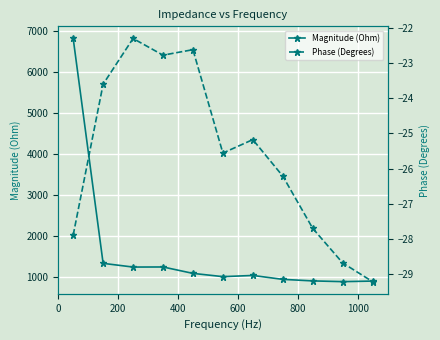

What is the lowest value of the Magnitude (Ohm) series?

890.7